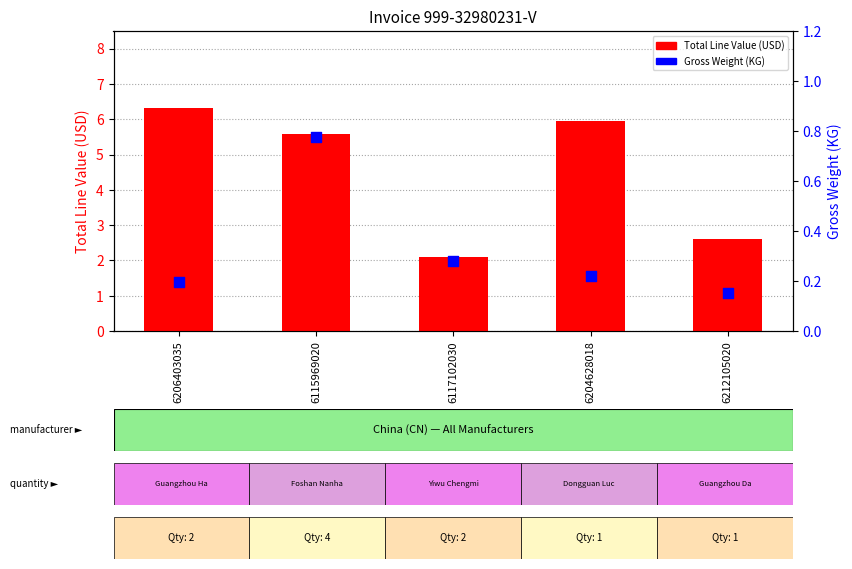

Is the value of Total Line Value (USD) at 6117102030 greater than the value of Gross Weight (KG) at 6206403035?

Yes